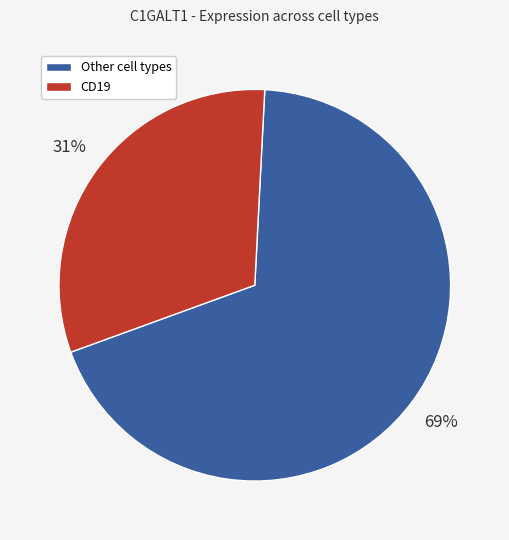

Count the number of slices in the pie.

2